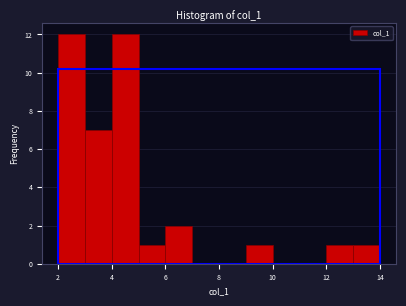

Reading left to right, list every bar in this chart as the range it spans on the x-axis followed by its height. The values are not printed on the chart, so give them approximately, as read against the axis.

2 to 3: 12
3 to 4: 7
4 to 5: 12
5 to 6: 1
6 to 7: 2
7 to 8: 0
8 to 9: 0
9 to 10: 1
10 to 11: 0
11 to 12: 0
12 to 13: 1
13 to 14: 1